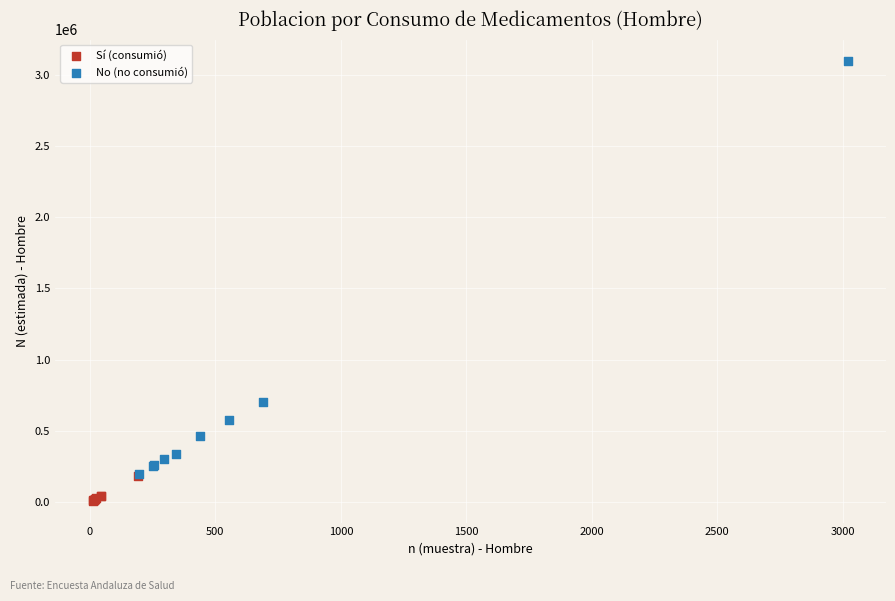

Which series contains the highest Y value?

No (no consumió)